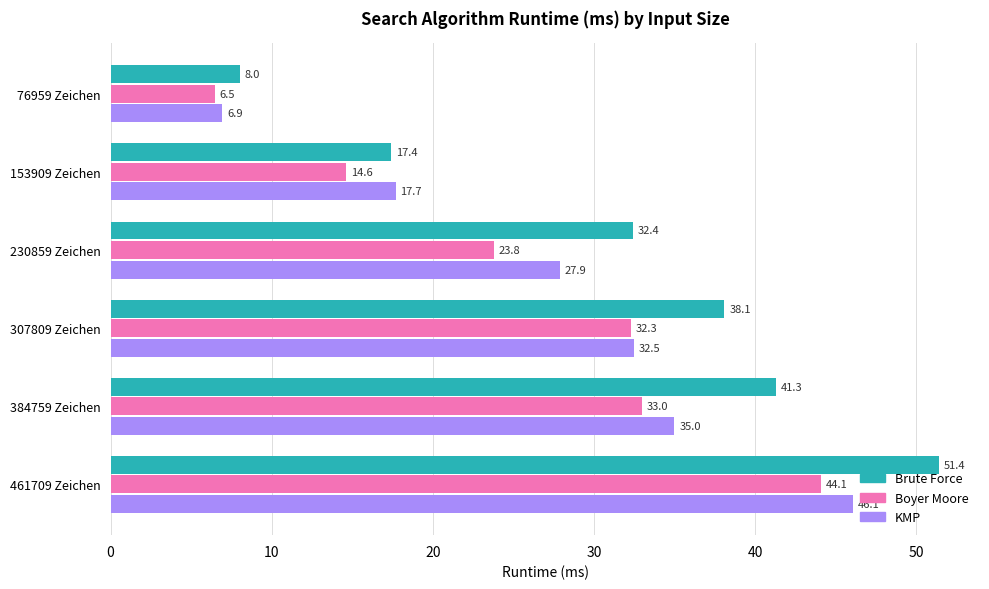

Which series has the widest spread of values?

Brute Force